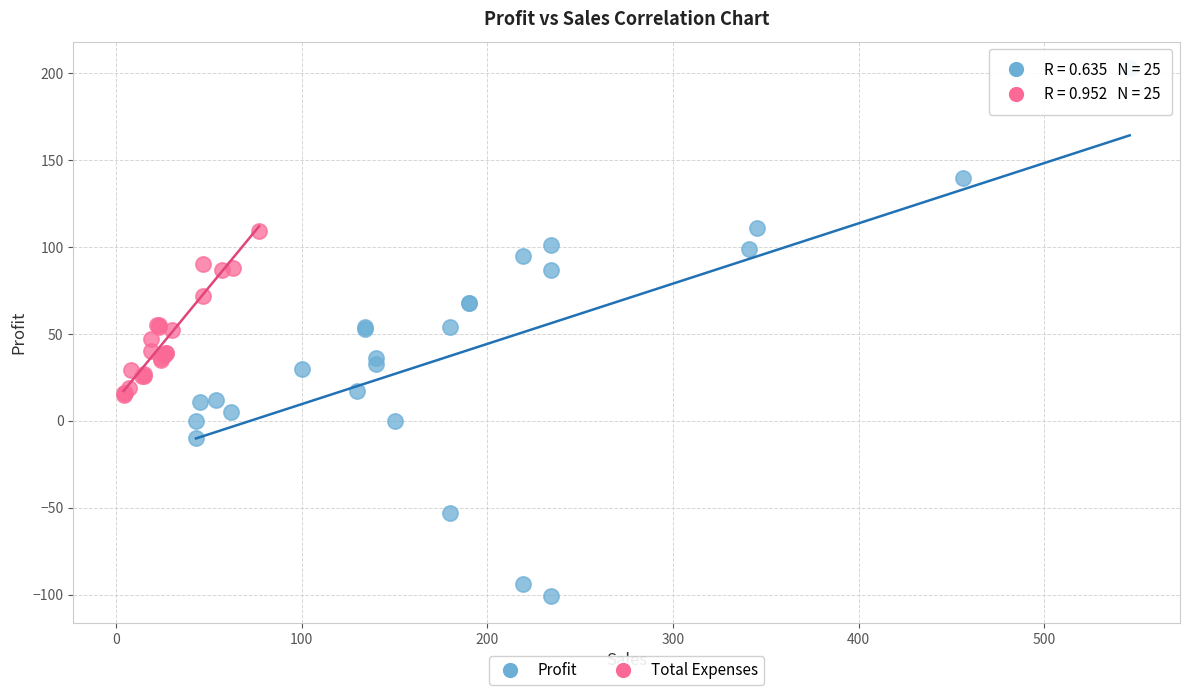

Which series reaches the maximum Y coordinate?

Profit